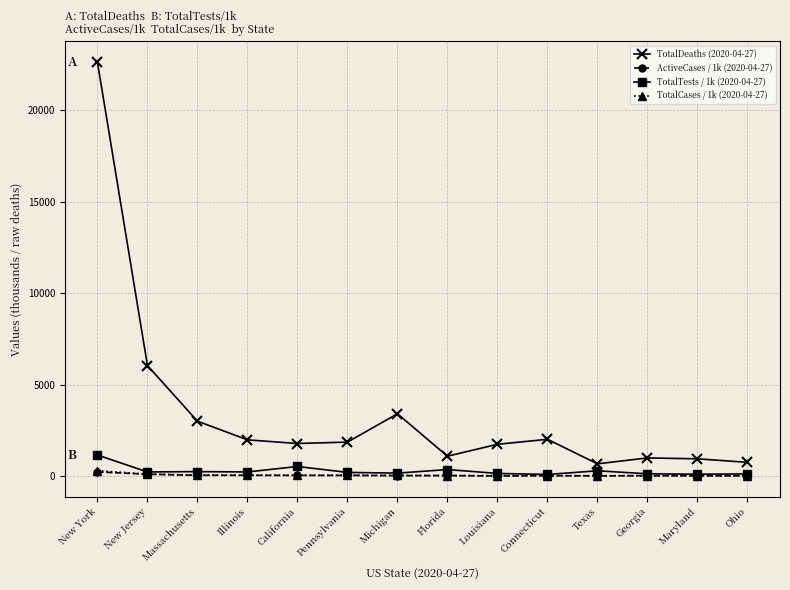

True or false: ActiveCases / 1k (2020-04-27) has more than 1 interior local peaks.

True